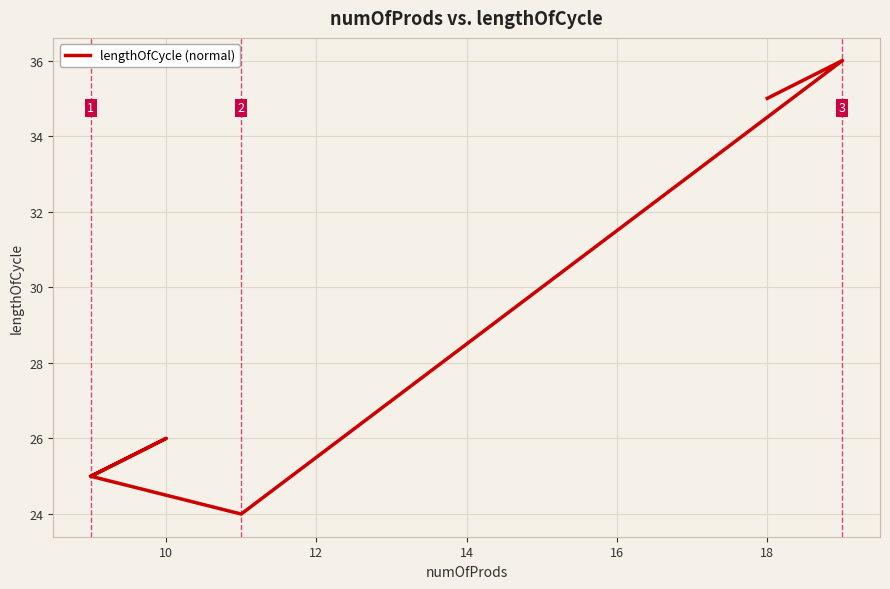

What is the maximum value shown in the chart?

36